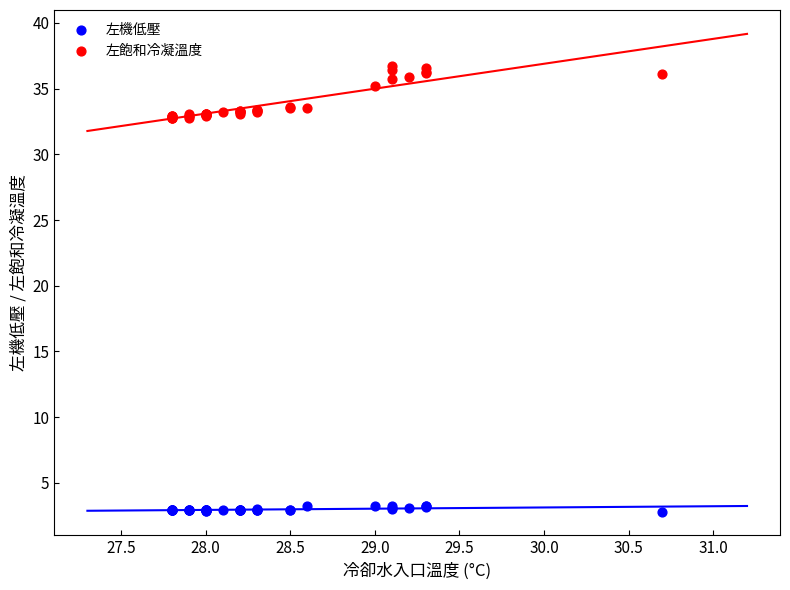

Which series contains the highest Y value?

左飽和冷凝溫度